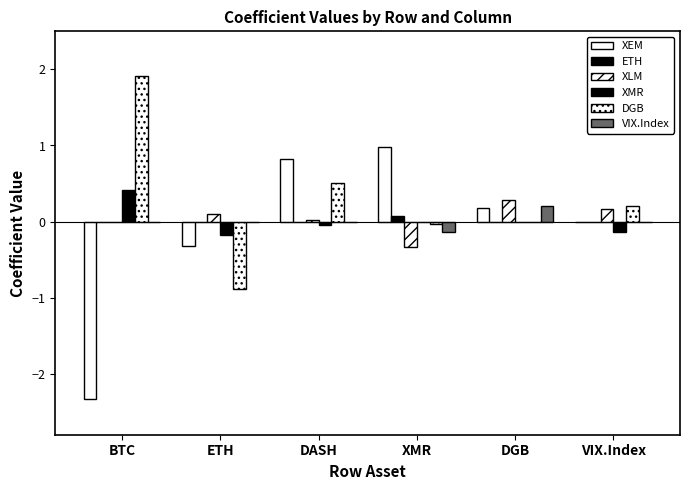

Count the number of categories in the chart.

6